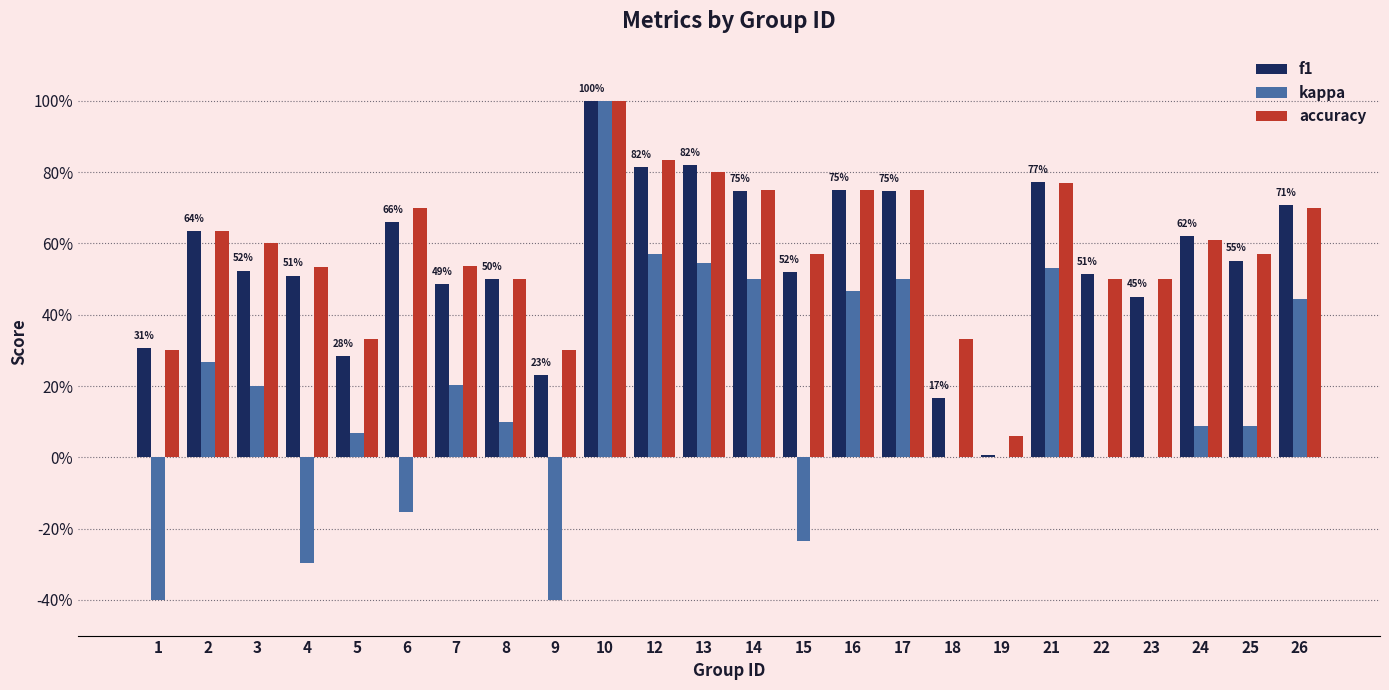

The value of f1 at 7 is 0.7. True or false?

False